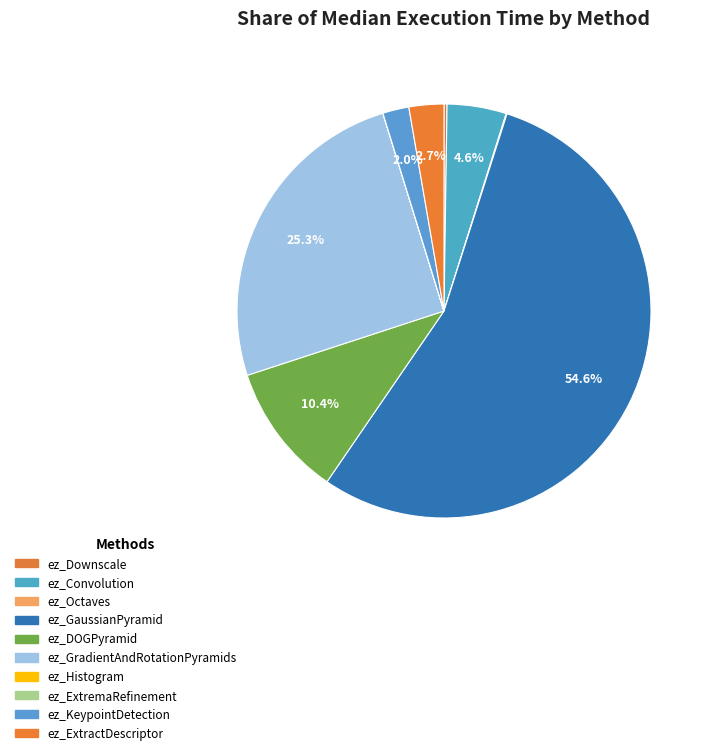

Which slice is the smallest?

ez_ExtremaRefinement